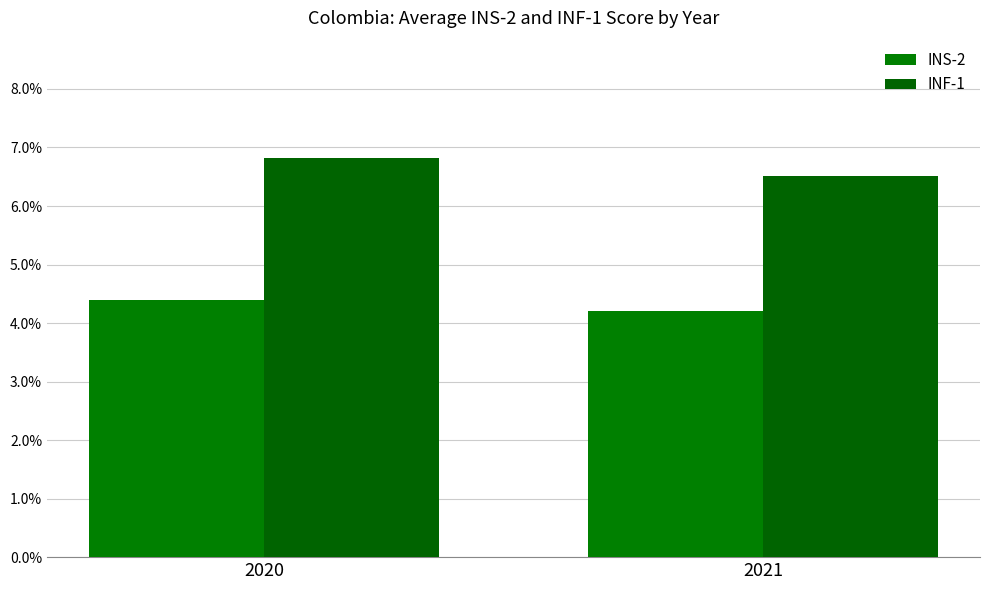

Does the chart contain any negative values?

No